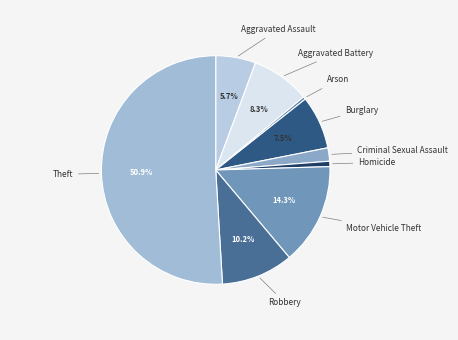

Is it true that Homicide is 11% of the pie?

False